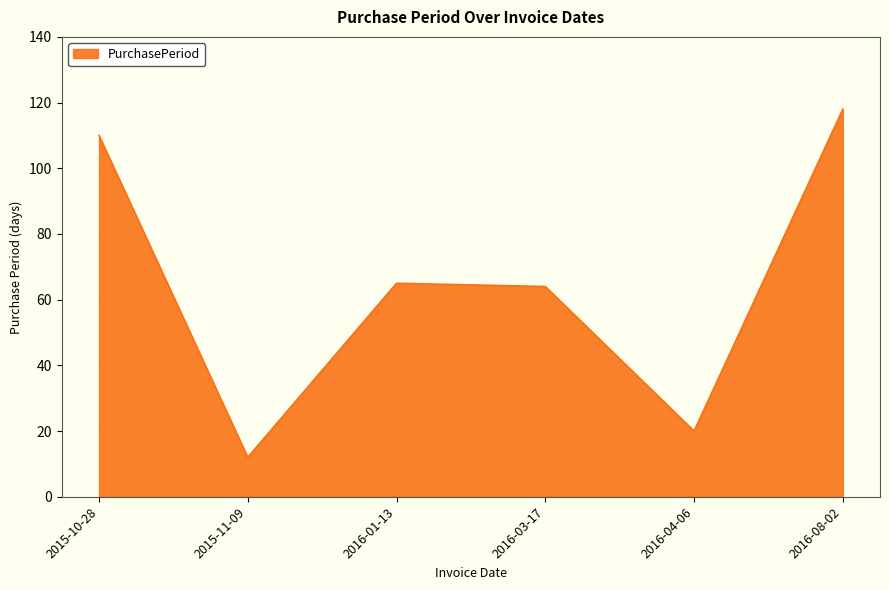

How many lines are shown in the chart?

1